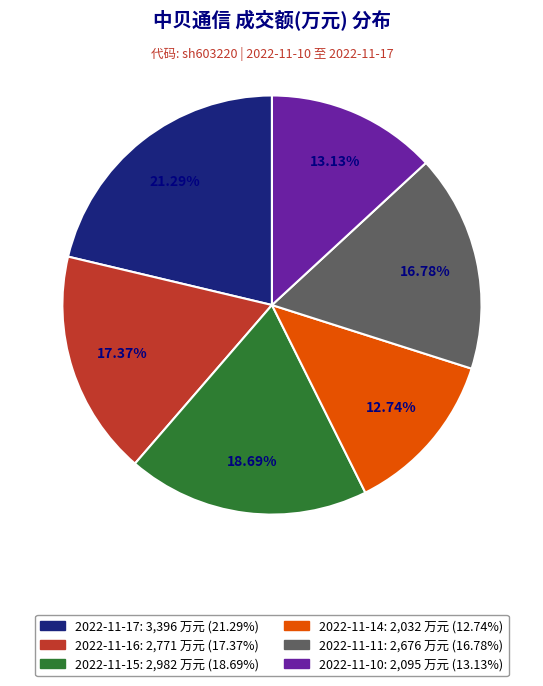

Combined, do 2022-11-14 and 2022-11-15 account for over 50%?

No